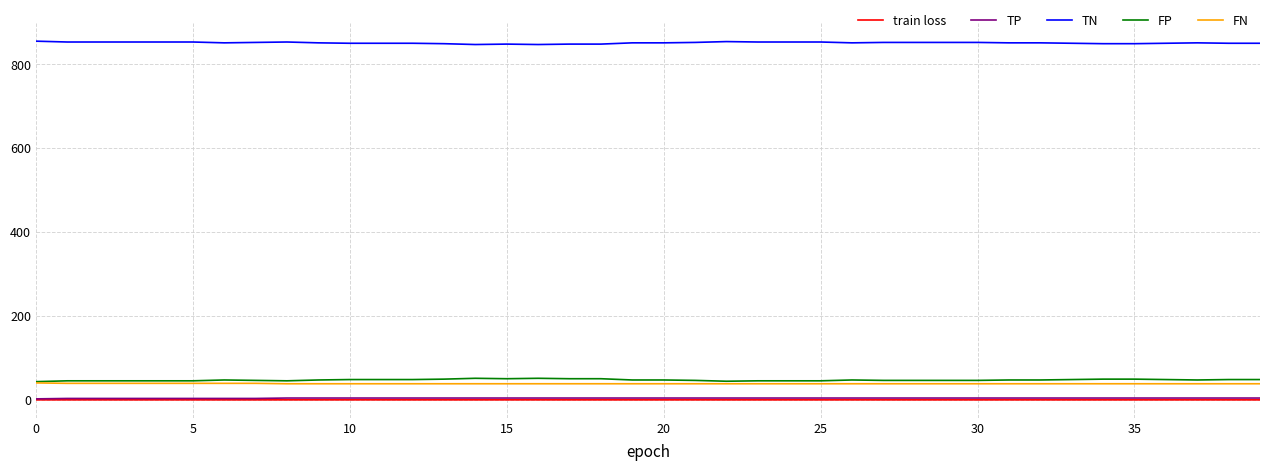

What is the greatest value displayed?

855.0